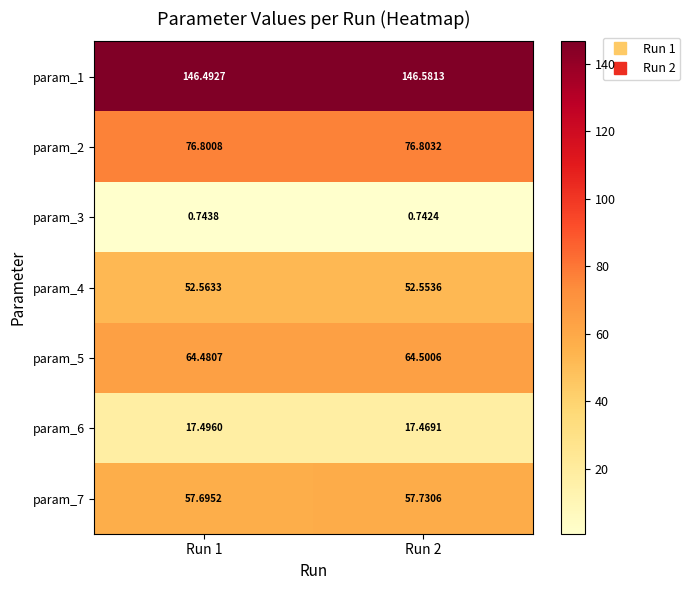

Is the value of param_1 at Run 2 greater than the value of param_5 at Run 2?

Yes